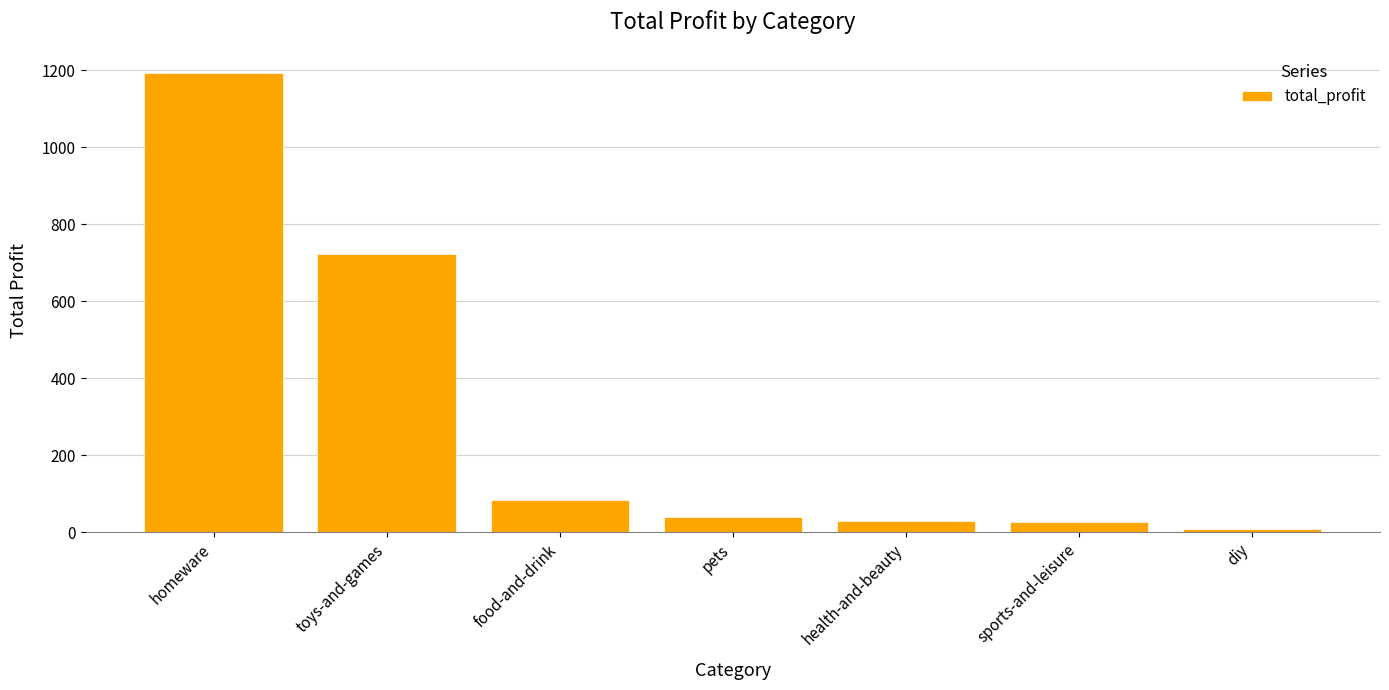

Which has a higher value, homeware or pets?

homeware